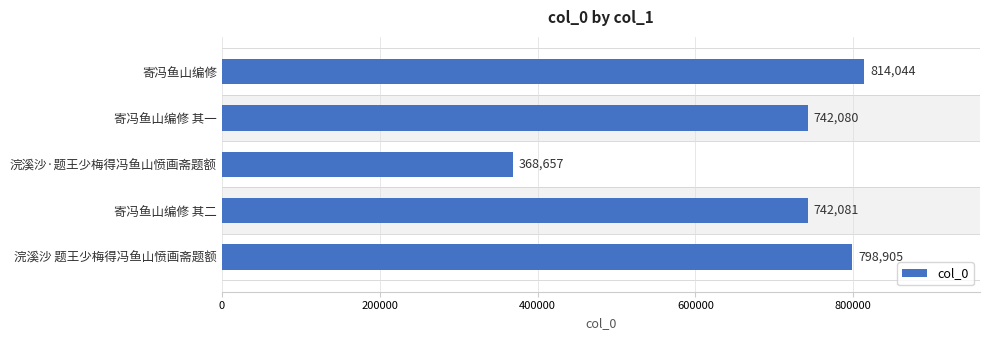

Reading bottom to top, list all the values displayed in this chart.

浣溪沙 题王少梅得冯鱼山愤画斋题额=798905	寄冯鱼山编修 其二=742081	浣溪沙·题王少梅得冯鱼山愤画斋题额=368657	寄冯鱼山编修 其一=742080	寄冯鱼山编修=814044